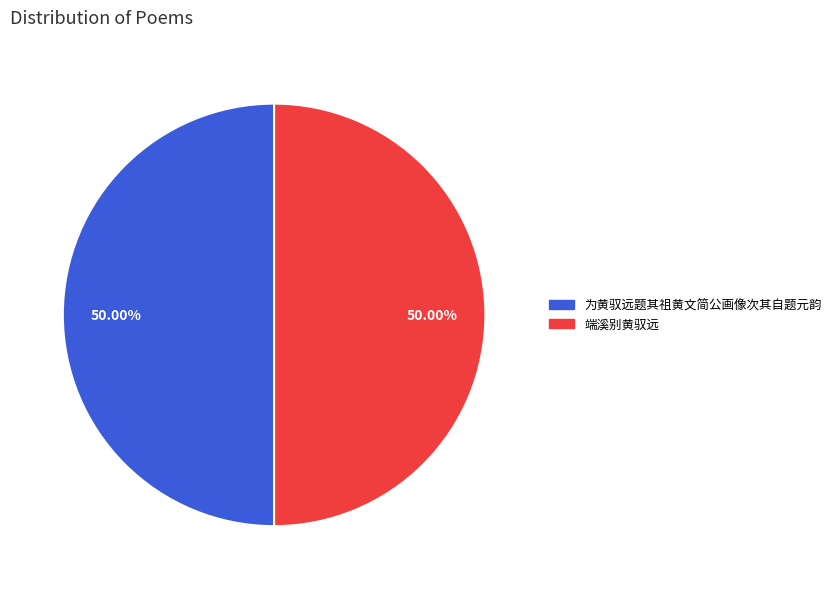

Do 为黄驭远题其祖黄文简公画像次其自题元韵 and 端溪别黄驭远 together represent more than half of the pie?

Yes